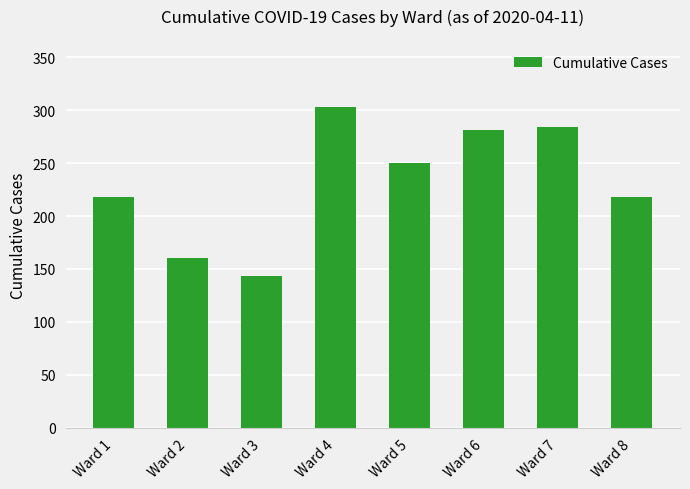

At which category does the chart reach its peak across all series?

Ward 4